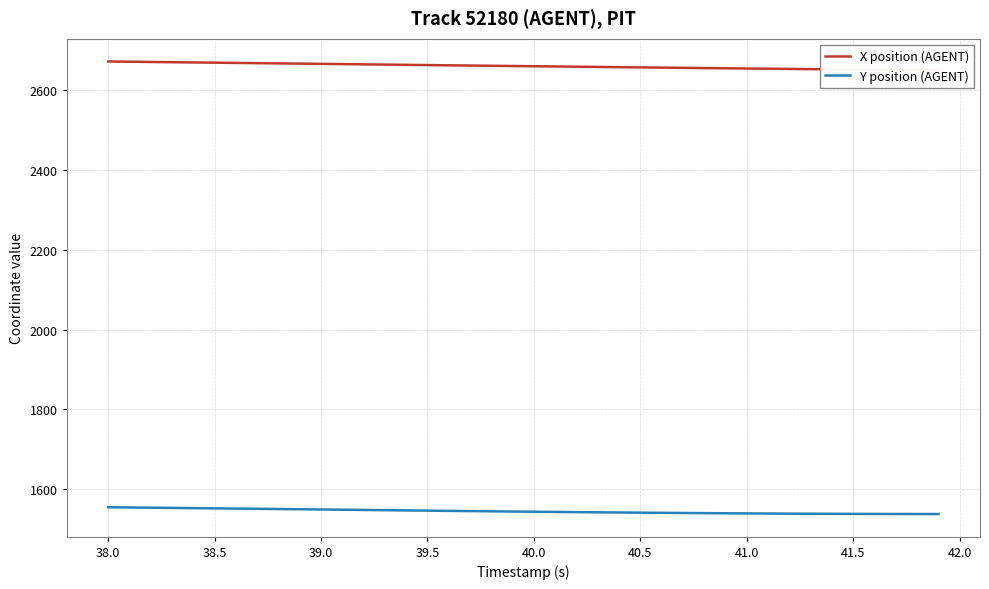

Rank the series by their maximum value, from lowest to highest.

Y position (AGENT), X position (AGENT)